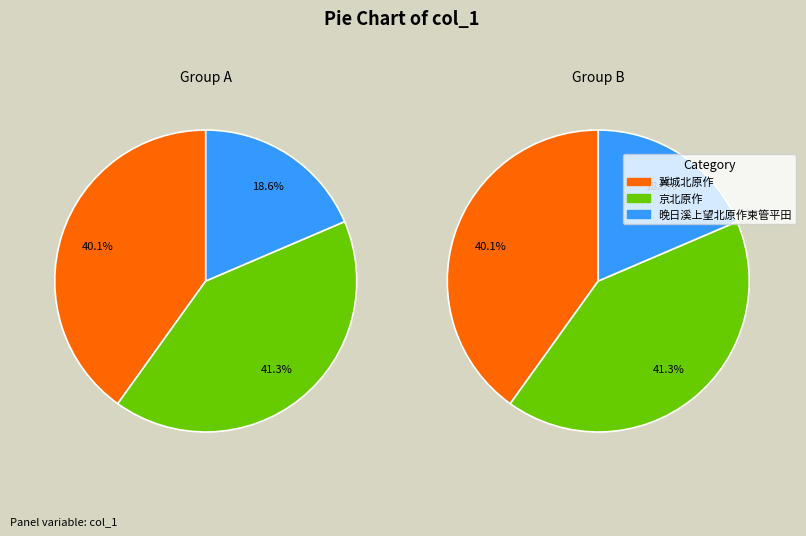

Count the number of slices in the pie.

6